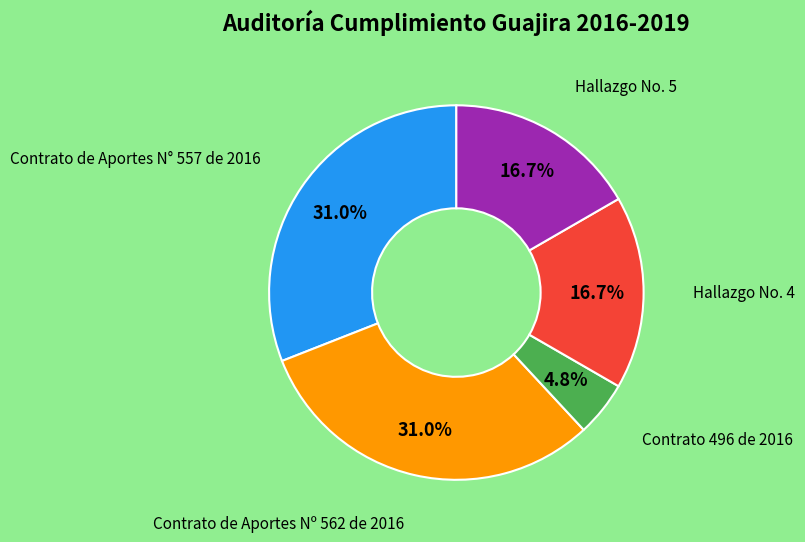

What percentage is the Contrato de Aportes N° 557 de 2016 slice, to the nearest percent?

31%